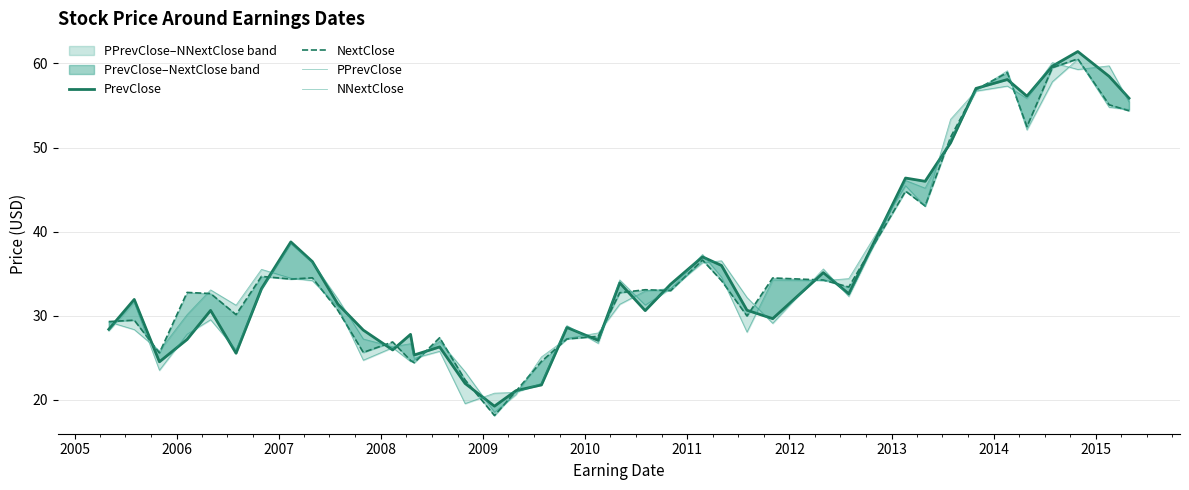

True or false: PrevClose has more than 0 points higher than both neighbors.

True